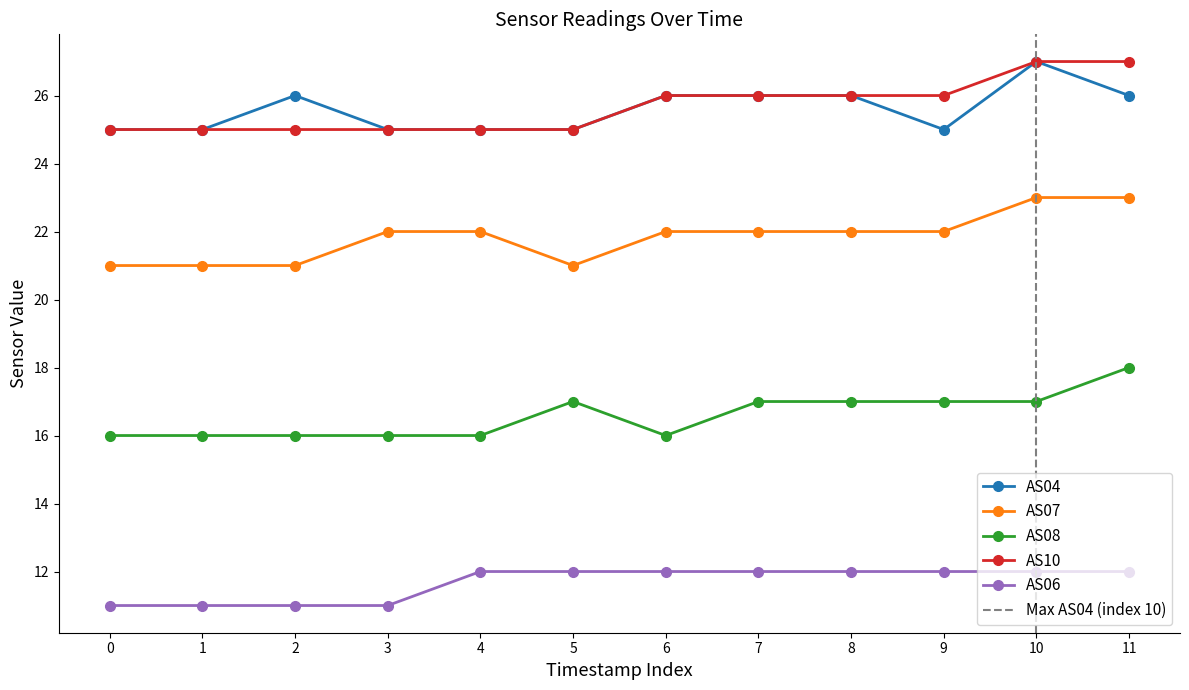

Reading left to right, list all the values displayed in this chart.

AS04: 25	25	26	25	25	25	26	26	26	25	27	26
AS07: 21	21	21	22	22	21	22	22	22	22	23	23
AS08: 16	16	16	16	16	17	16	17	17	17	17	18
AS10: 25	25	25	25	25	25	26	26	26	26	27	27
AS06: 11	11	11	11	12	12	12	12	12	12	12	12